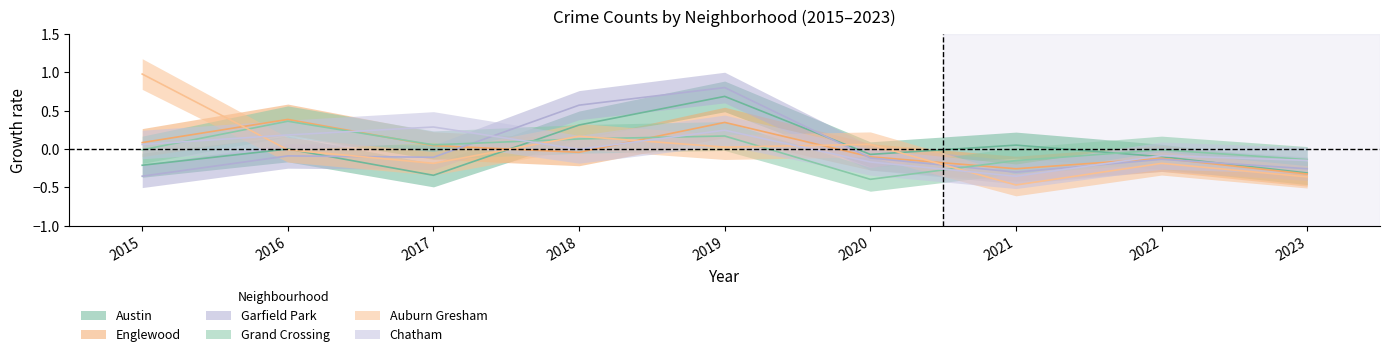

At which label is Chatham closest to 0?

2018